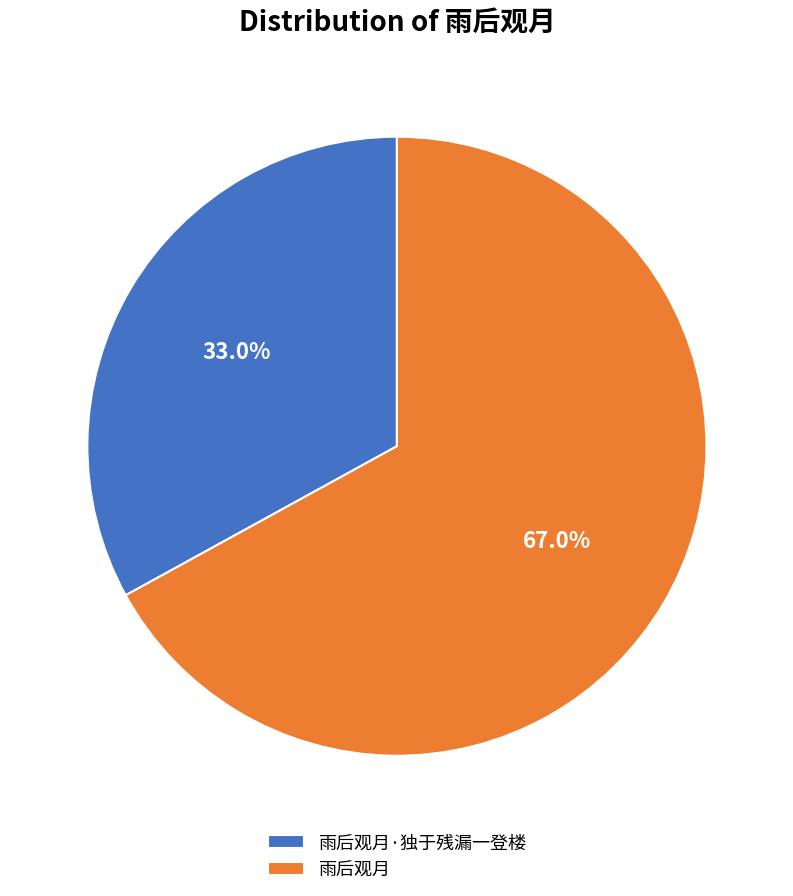

To the nearest percent, what percentage of the pie is 雨后观月·独于残漏一登楼?

33%